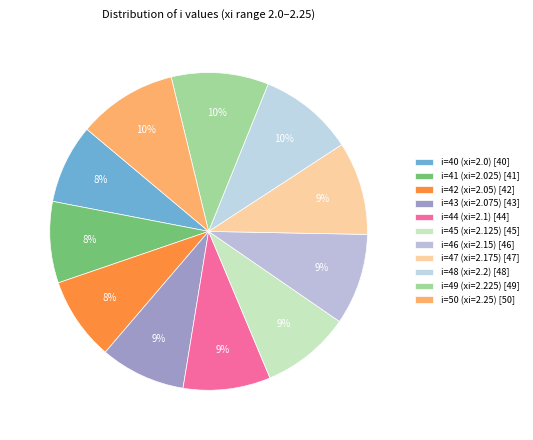

Approximately how many times larger is the value at i=46 (xi=2.15) compared to i=47 (xi=2.175)?

1.0